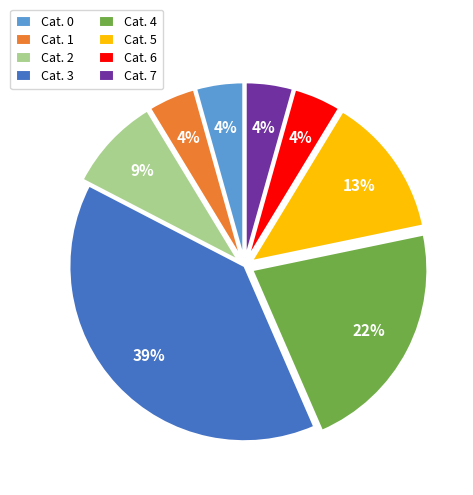

Combined, do Cat. 4 and Cat. 2 account for over 50%?

No